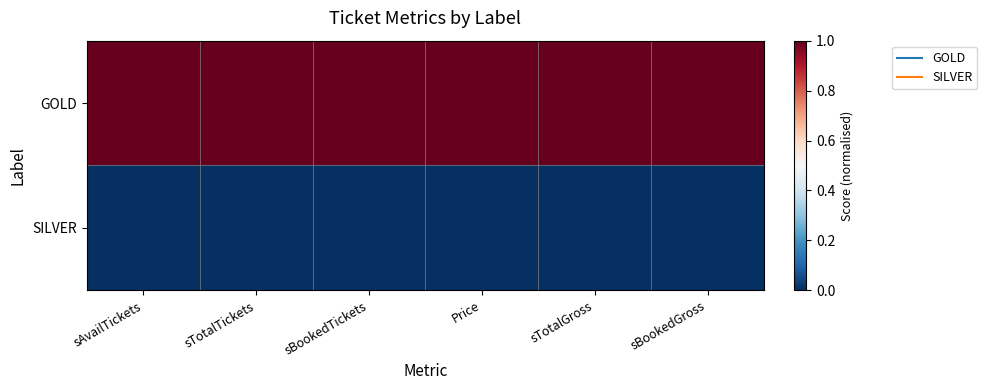

Reading left to right, what are all the values shown in this chart?

GOLD: sAvailTickets=1	sTotalTickets=1	sBookedTickets=1	Price=1	sTotalGross=1	sBookedGross=1
SILVER: sAvailTickets=0	sTotalTickets=0	sBookedTickets=0	Price=0	sTotalGross=0	sBookedGross=0